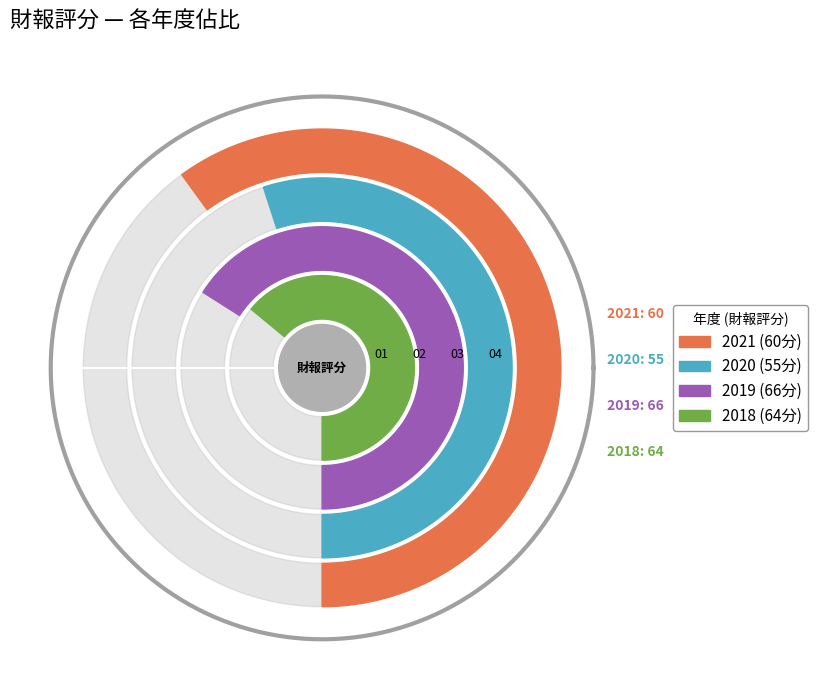

Is there any slice that represents more than half of the pie?

No